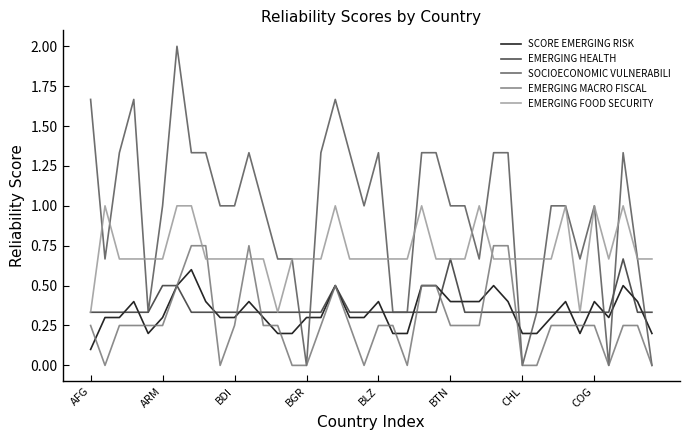

How many intersections are there between EMERGING MACRO FISCAL and EMERGING FOOD SECURITY?

6